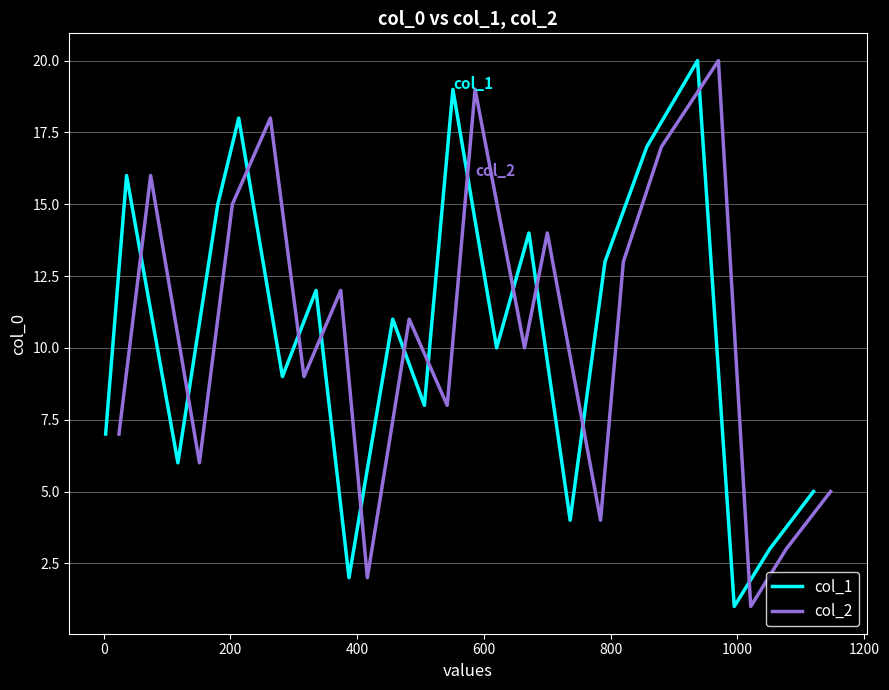

Which series has the largest total across all categories?

col_1